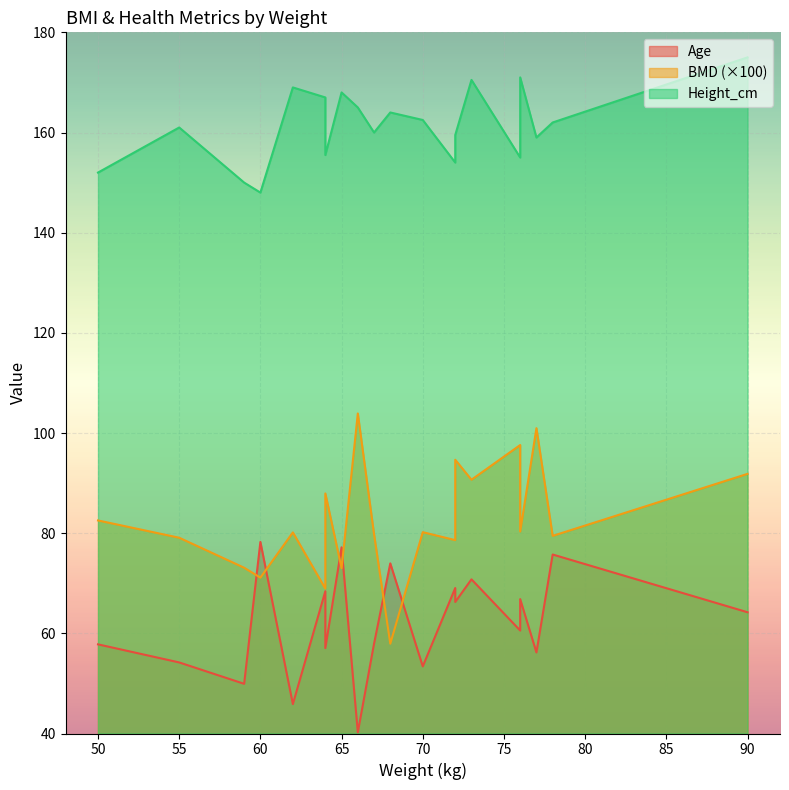

The Height_cm series shows 160.0 at 67. True or false?

True